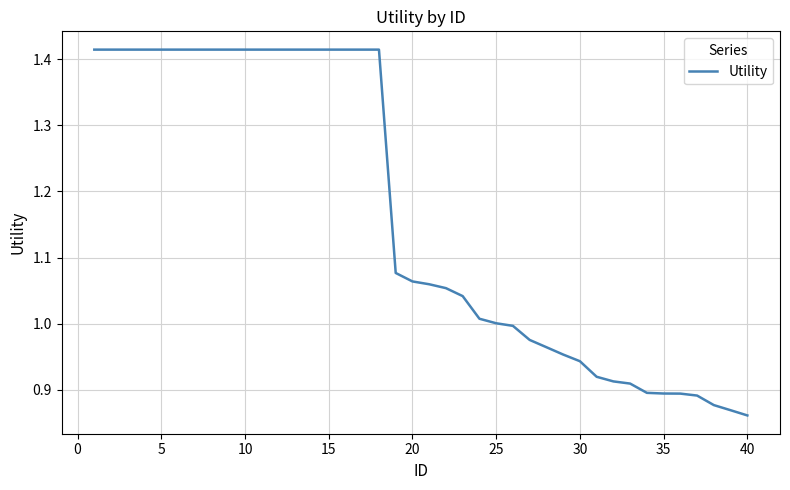

What is the difference between the maximum and minimum values?

0.6